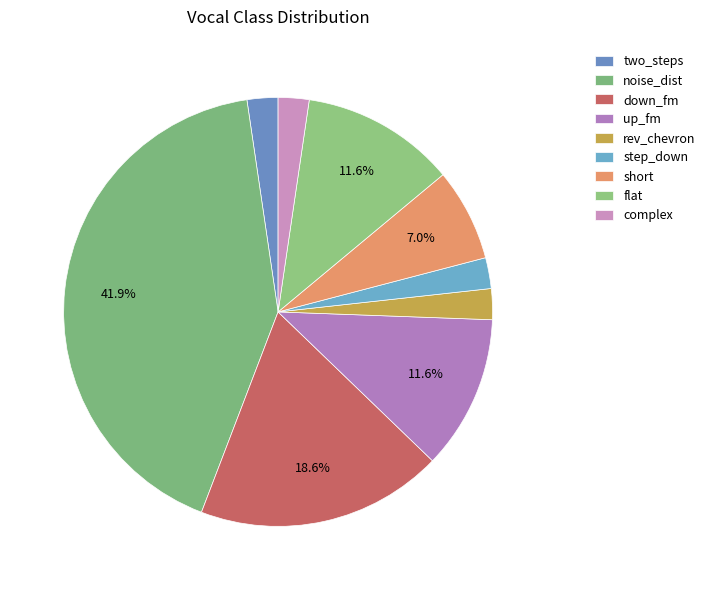

Count the number of slices in the pie.

9